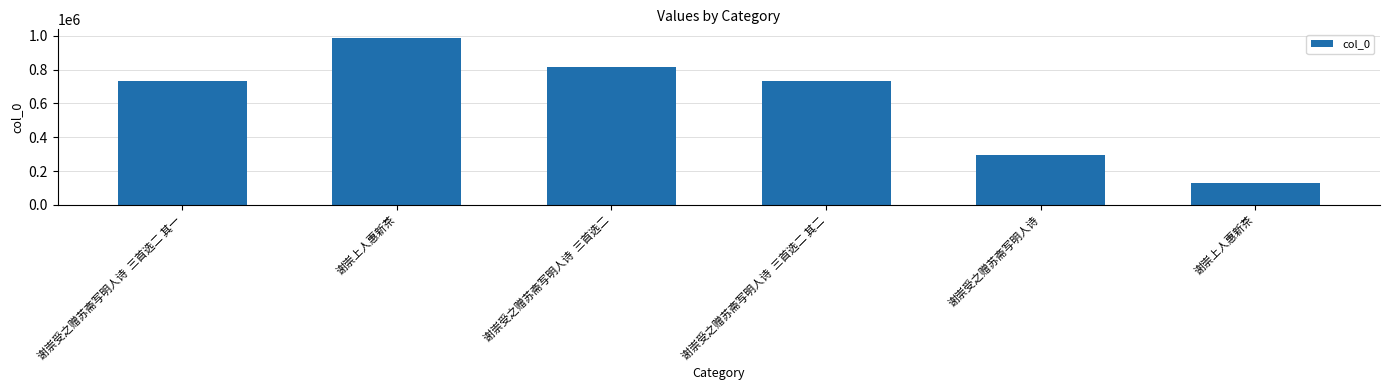

List the labels in order of value, smallest first.

谢崇上人惠新茶, 谢崇受之赠苏斋写明人诗, 谢崇受之赠苏斋写明人诗  三首选二 其一, 谢崇受之赠苏斋写明人诗  三首选二 其二, 谢崇受之赠苏斋写明人诗  三首选二, 谢崇上人惠新茶